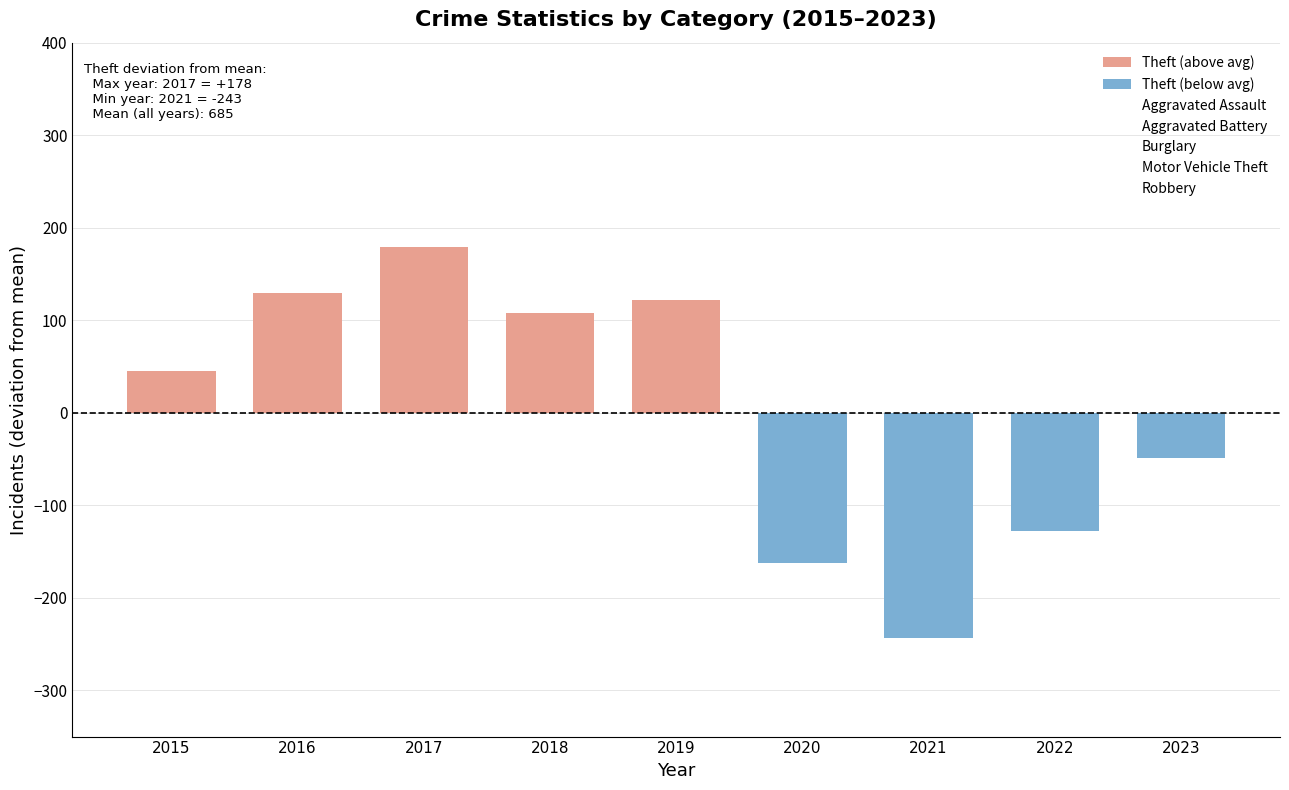

The value of Aggravated Assault at 2022 is 6.9. True or false?

False